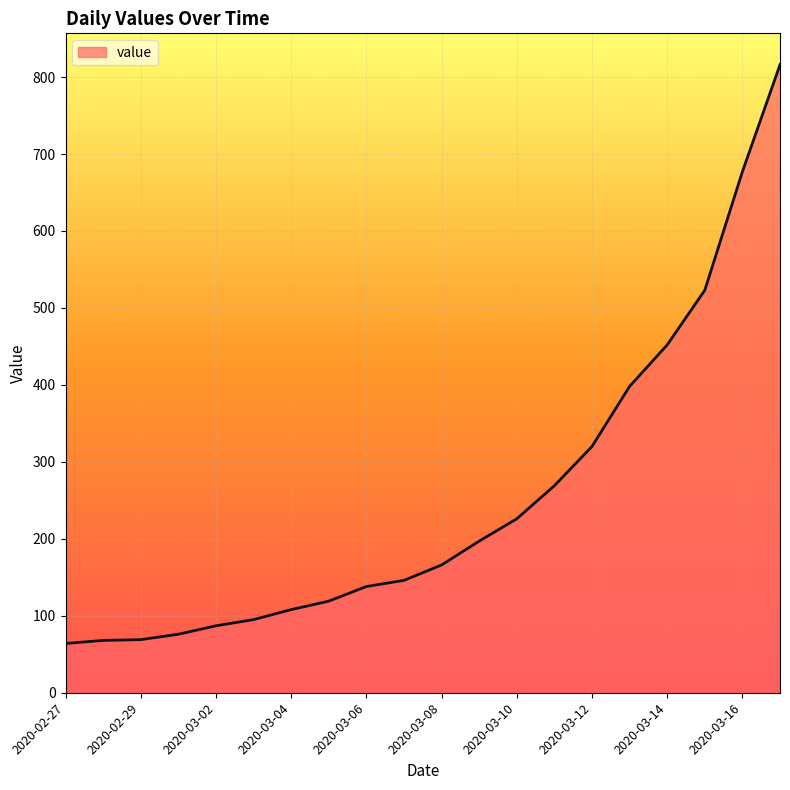

What is the minimum value shown in the chart?

64